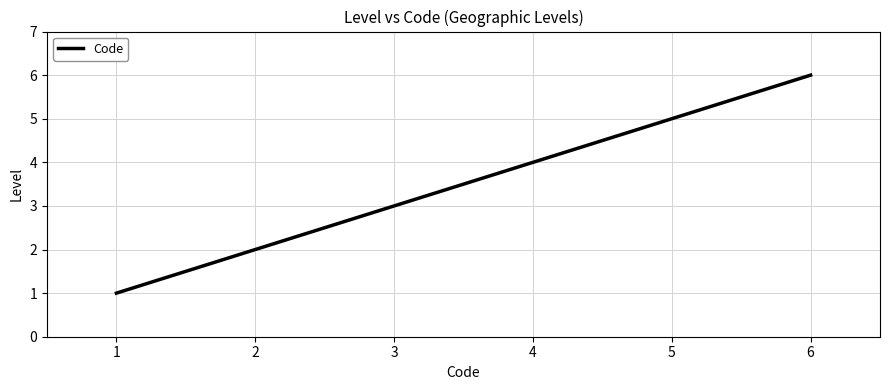

What is the difference between the maximum and minimum values?

5